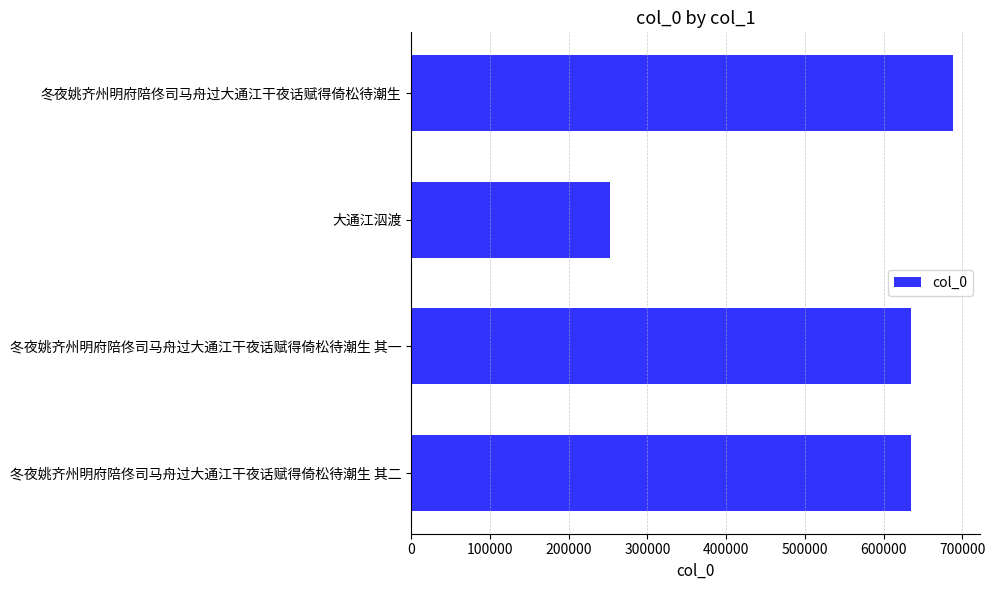

How many bars are there in total?

4